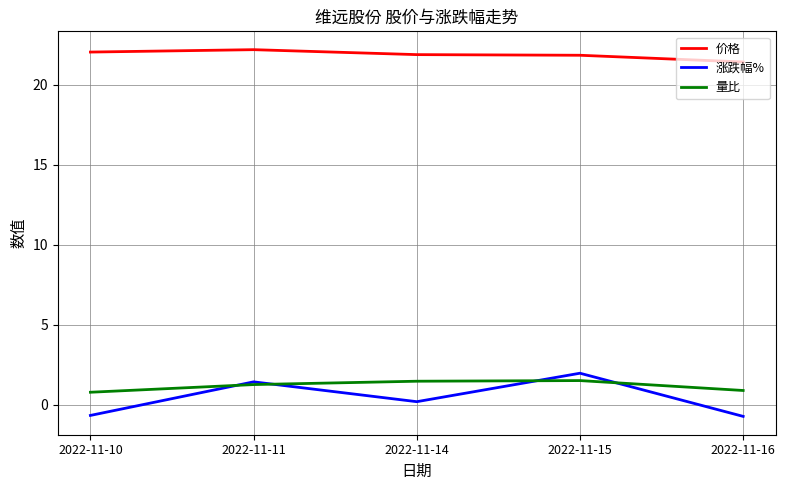

What is the total value across all series at 2022-11-11?

24.9